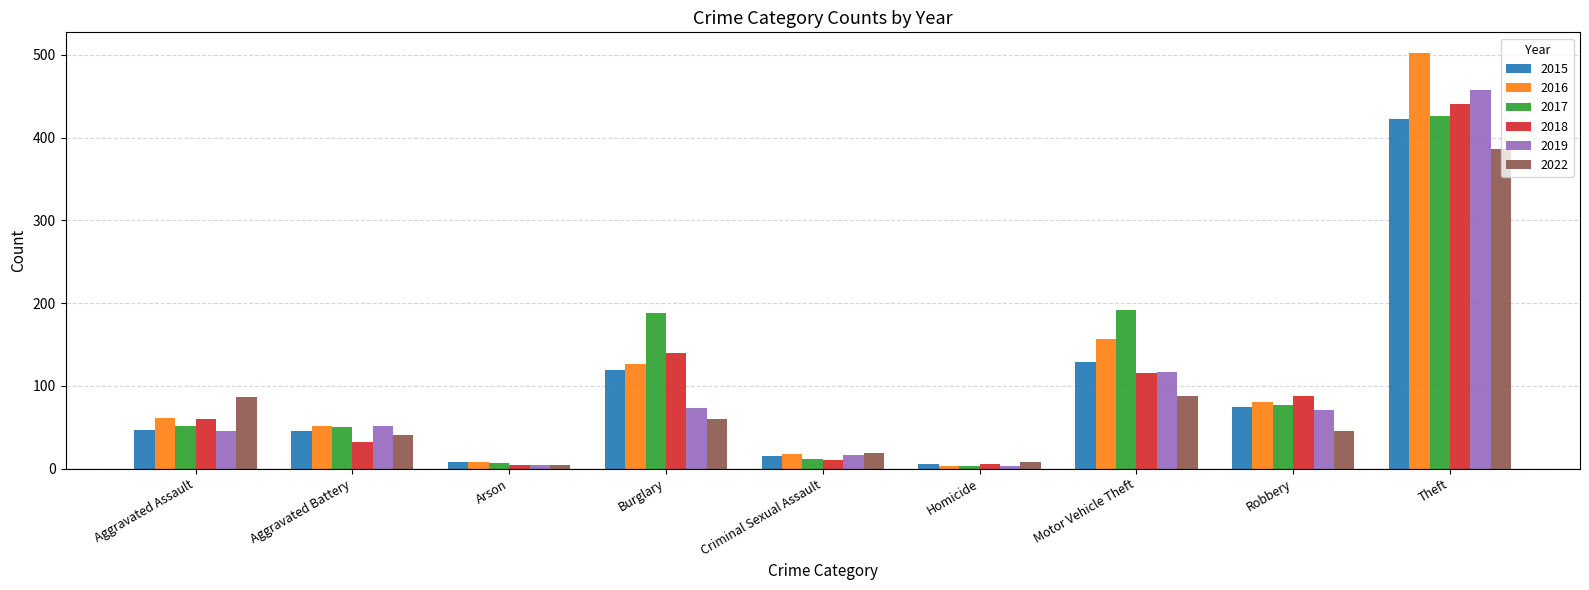

Which series has the widest spread of values?

2016